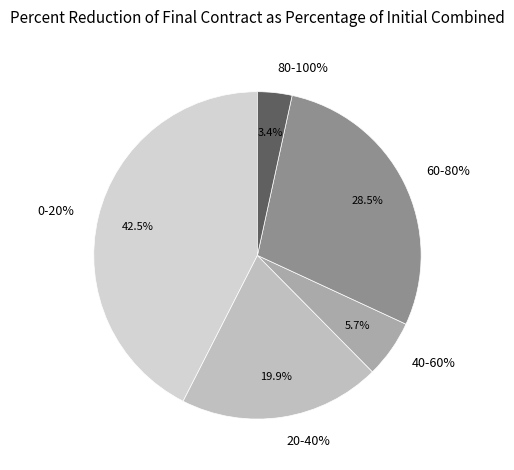

Between 0 and 4, which is larger?

4